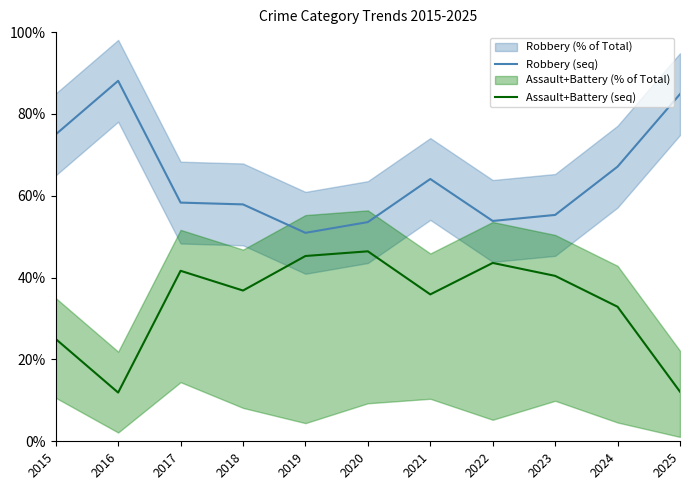

Reading right to left, transcribe all the data shown in this chart.

Robbery (seq): 2025=84.8	2024=67.1	2023=55.3	2022=53.8	2021=64.1	2020=53.6	2019=50.9	2018=57.9	2017=58.3	2016=88.1	2015=75.0
Assault+Battery (seq): 2025=12.1	2024=32.9	2023=40.4	2022=43.6	2021=35.9	2020=46.4	2019=45.3	2018=36.8	2017=41.7	2016=11.9	2015=25.0